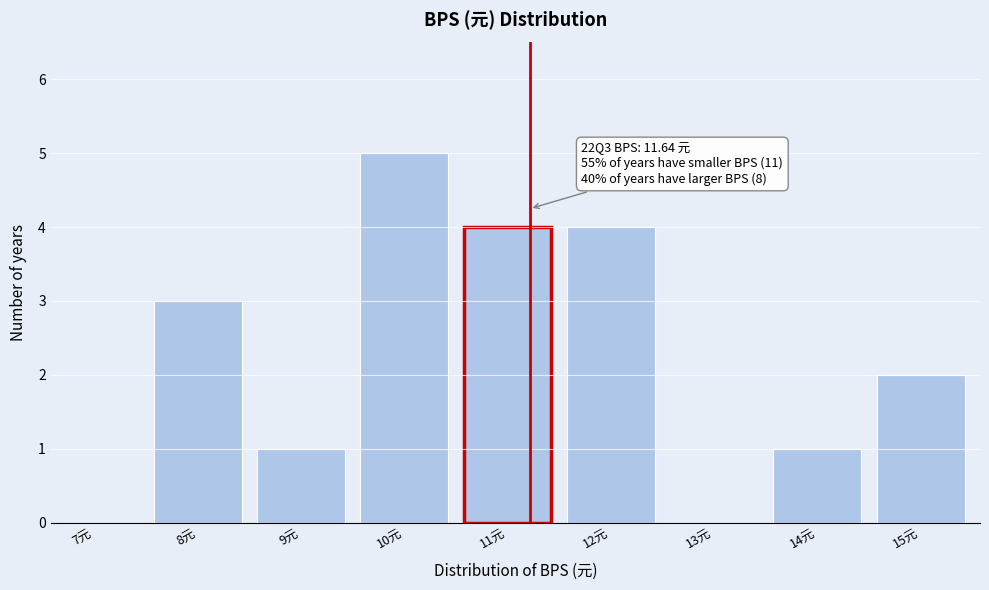

Reading left to right, transcribe all the data shown in this chart.

7元=0	8元=3	9元=1	10元=5	11元=4	12元=4	13元=0	14元=1	15元=2